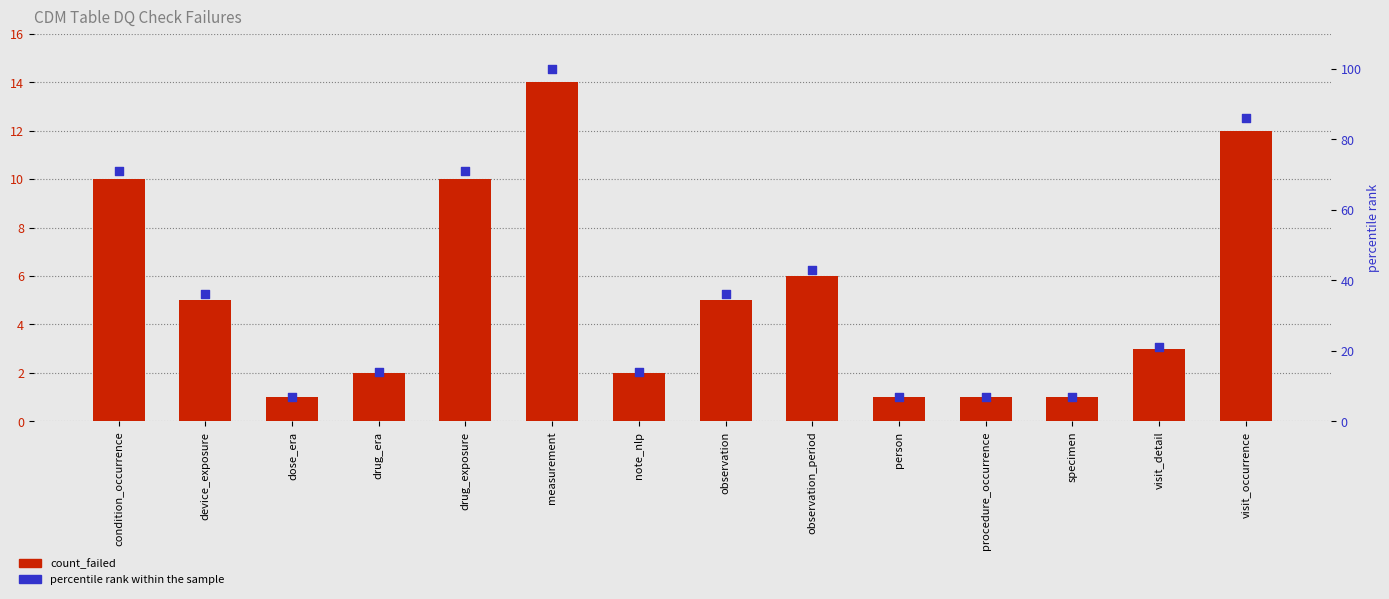

At which category is the sum across all series the highest?

measurement